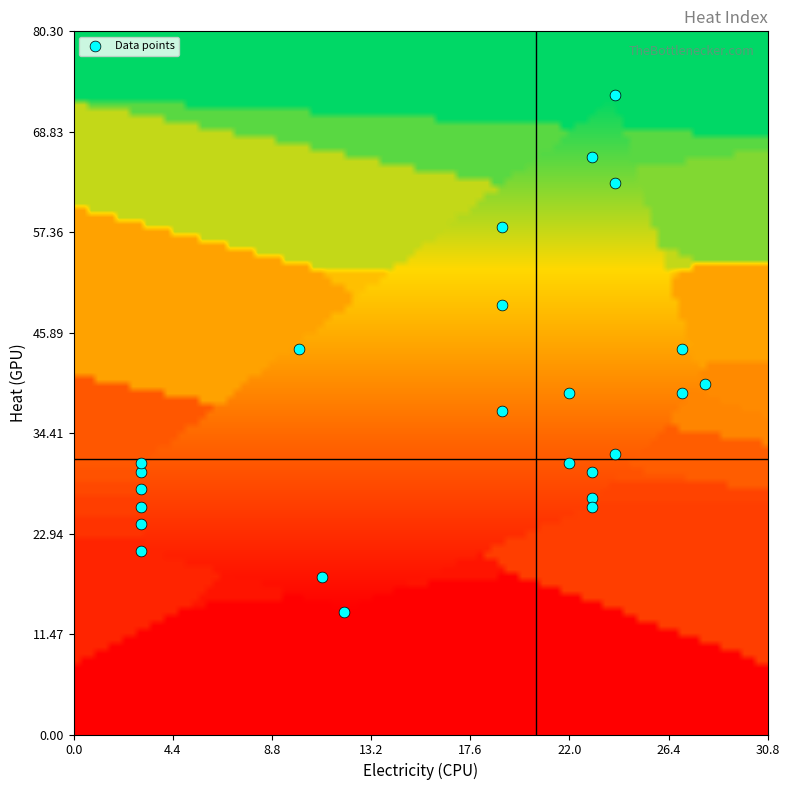

List the coordinates of all points as (Y, X) pairs, reading left to right.

(21, 3)  (24, 3)  (26, 3)  (28, 3)  (30, 3)  (31, 3)  (44, 10)  (18, 11)  (14, 12)  (58, 19)  (49, 19)  (37, 19)  (31, 22)  (39, 22)  (66, 23)  (30, 23)  (27, 23)  (26, 23)  (73, 24)  (63, 24)  (32, 24)  (39, 27)  (44, 27)  (40, 28)